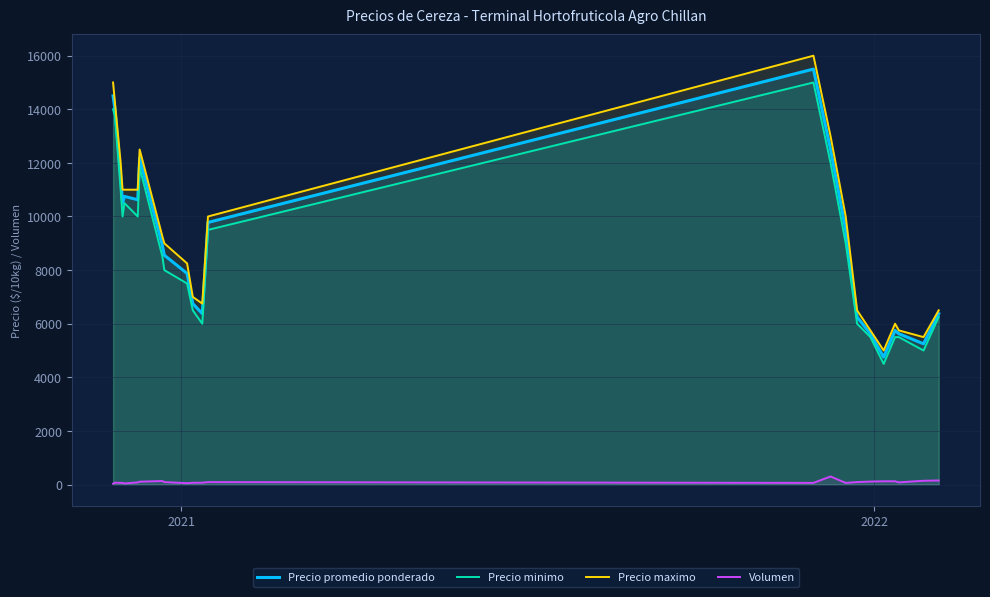

True or false: Precio promedio ponderado and Volumen cross at least once.

False